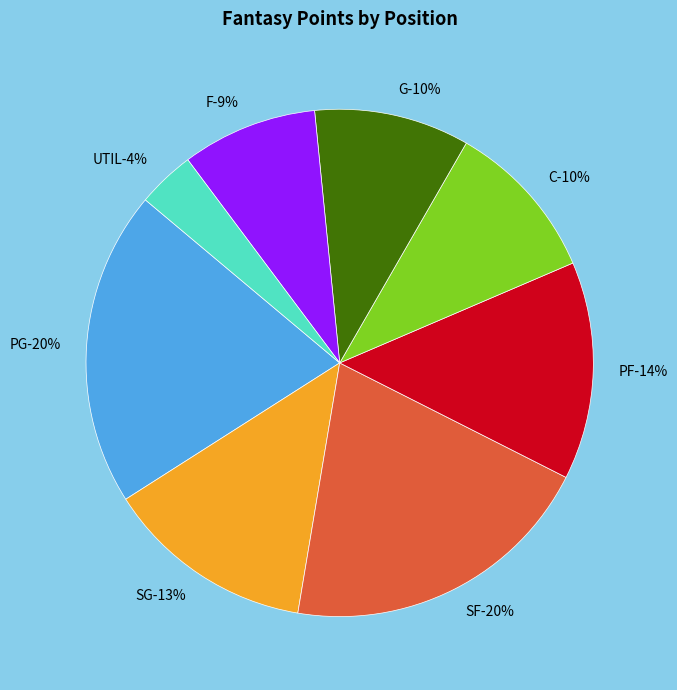

To the nearest percent, what is the combined percentage of SF and SG?

34%